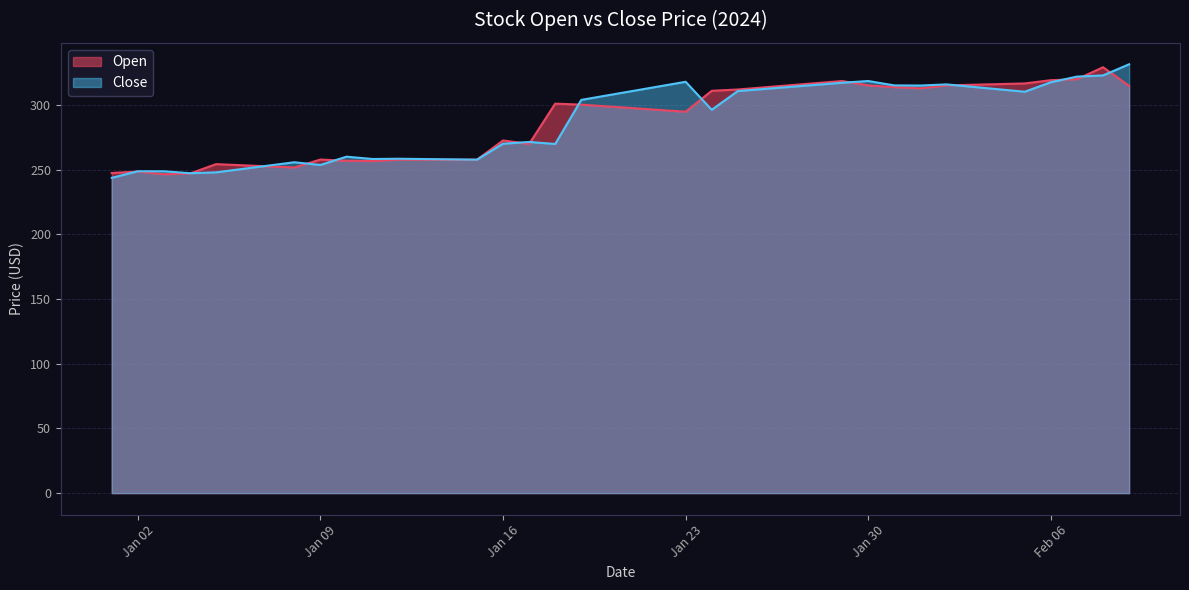

What is the greatest value displayed?

331.5